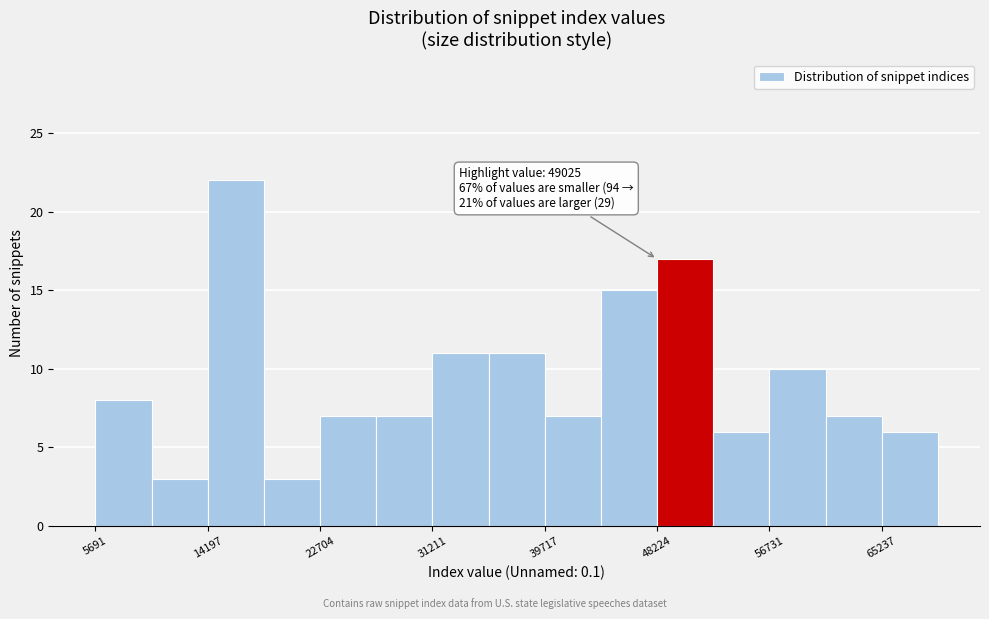

Which range on the x-axis has the tallest bar?

14000 to 18000